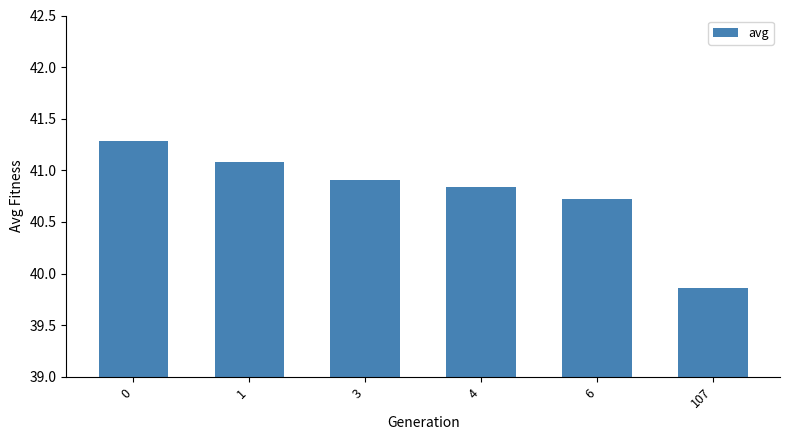

Which label corresponds to the smallest value in the chart?

107